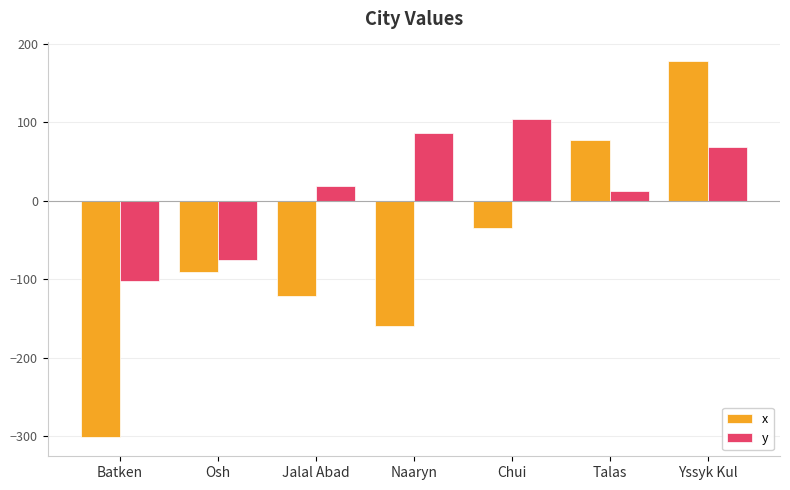

The value of x at Osh is -19. True or false?

False